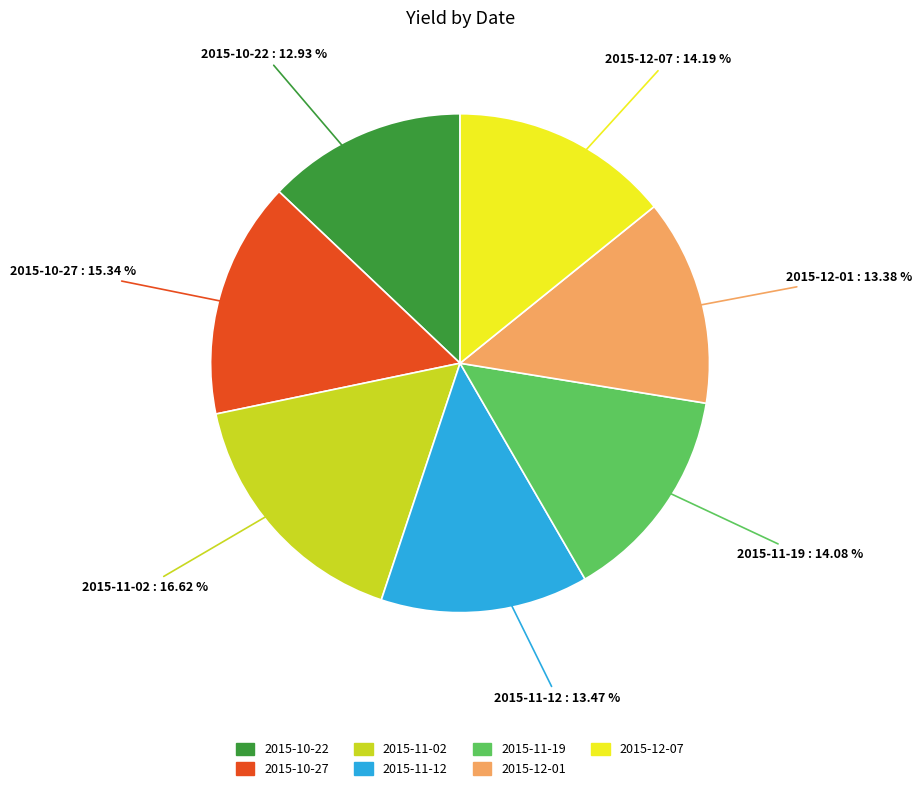

Does 2015-11-02 account for over 50% of the chart?

No